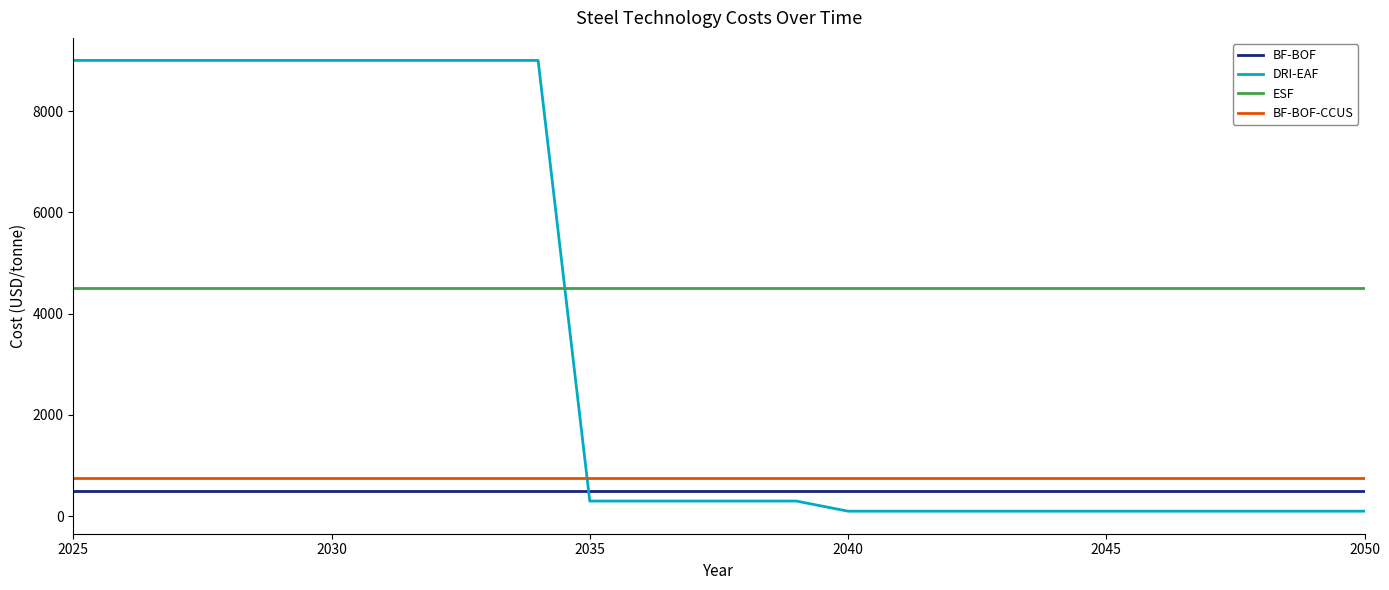

Which series has the largest range (max minus min)?

DRI-EAF